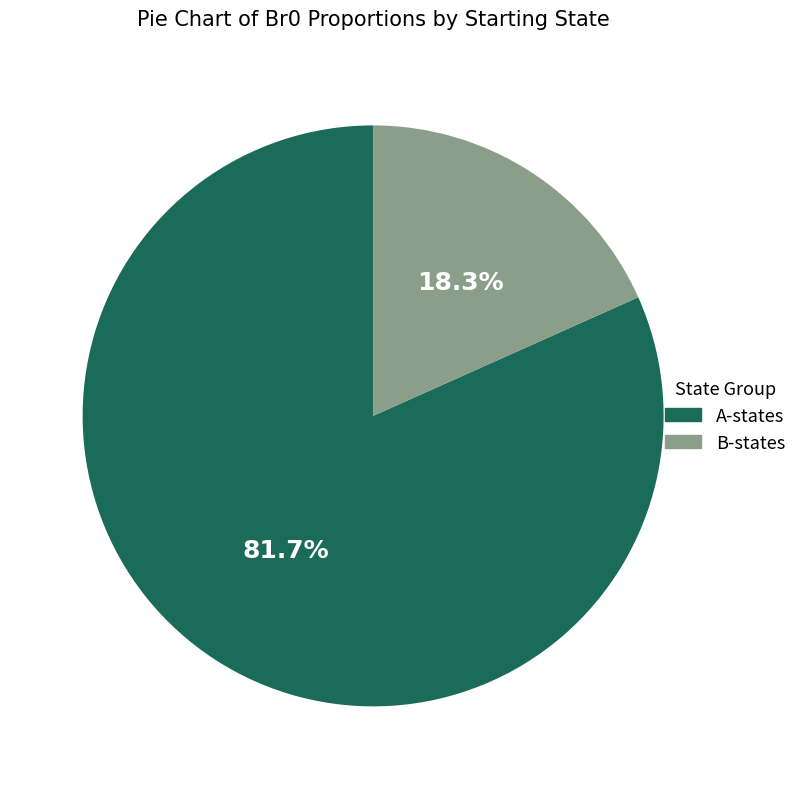

Which slice is the smallest?

B-states